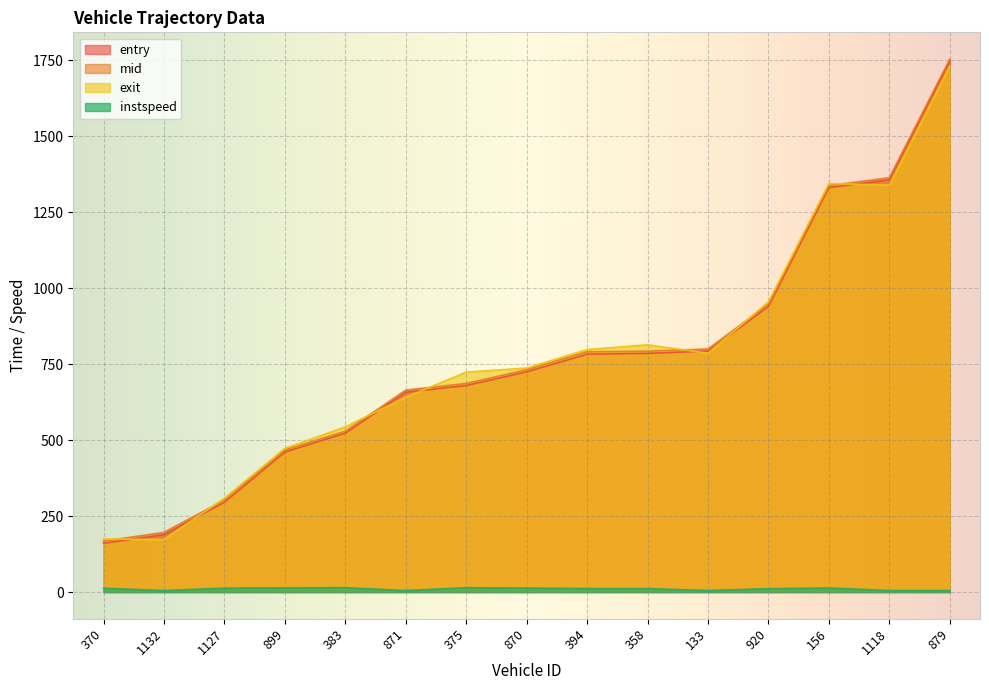

What are all the series names shown in the legend?

entry, mid, exit, instspeed